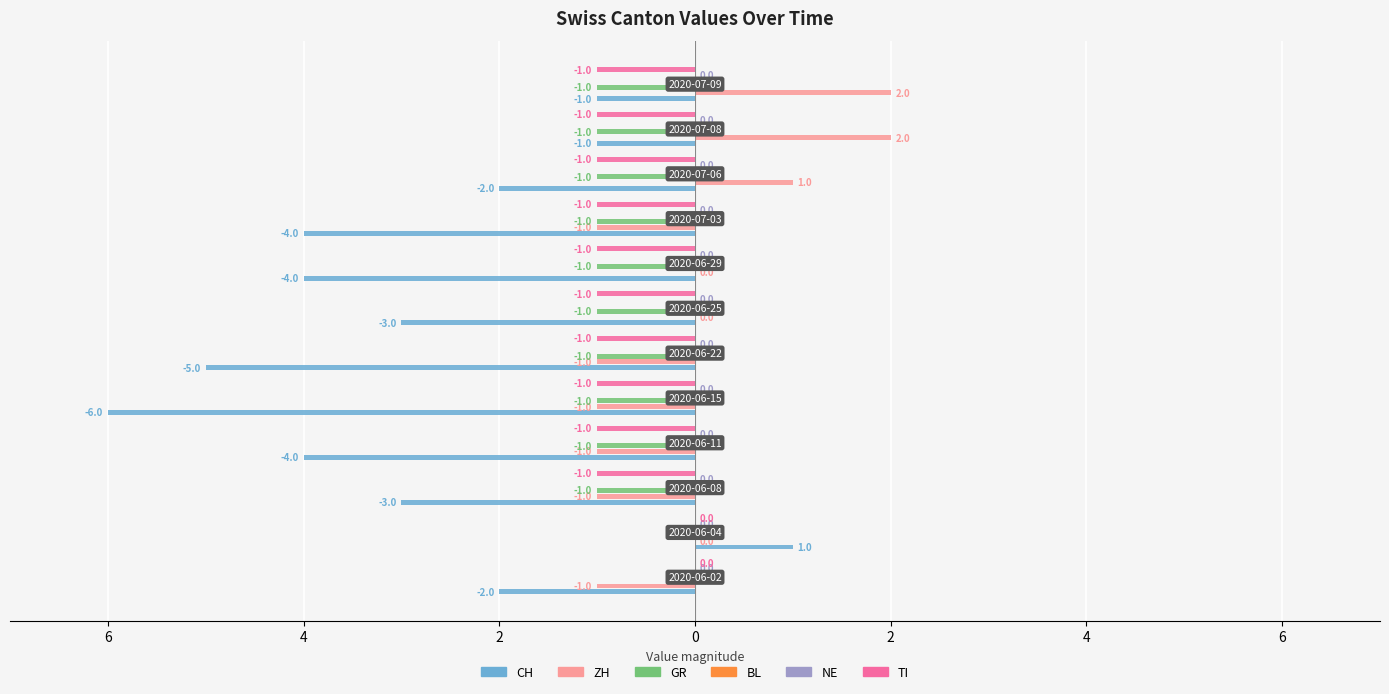

Are the bars horizontal?

Yes